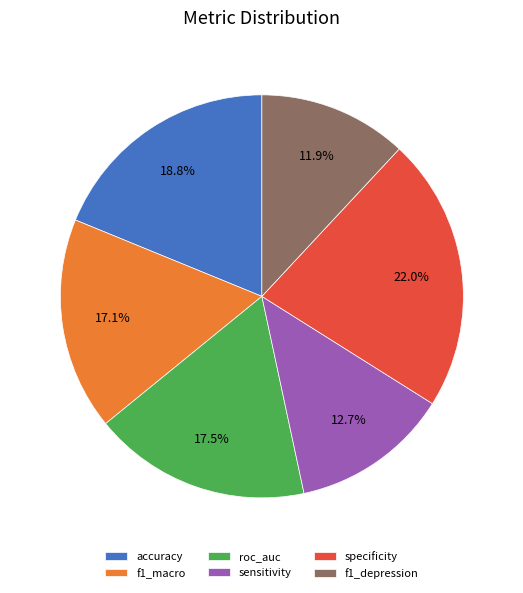

Count the number of slices in the pie.

6